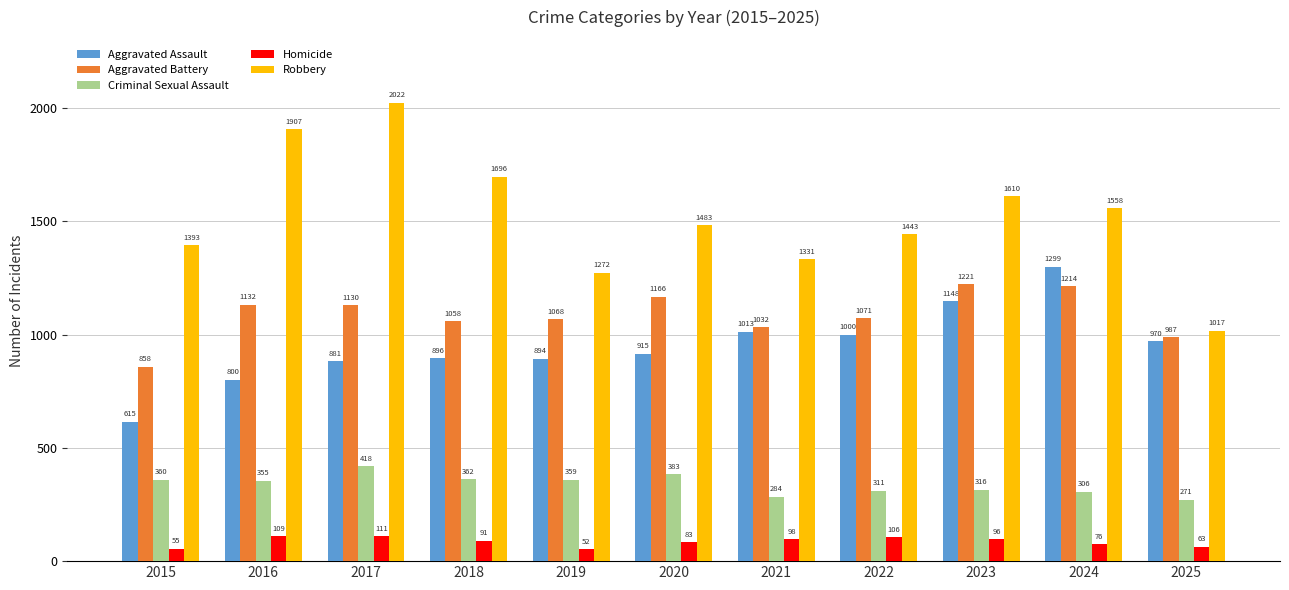

Reading left to right, list all the values displayed in this chart.

Aggravated Assault: 615	800	881	896	894	915	1013	1000	1148	1299	970
Aggravated Battery: 858	1132	1130	1058	1068	1166	1032	1071	1221	1214	987
Criminal Sexual Assault: 360	355	418	362	359	383	284	311	316	306	271
Homicide: 55	109	111	91	52	83	98	106	96	76	63
Robbery: 1393	1907	2022	1696	1272	1483	1331	1443	1610	1558	1017